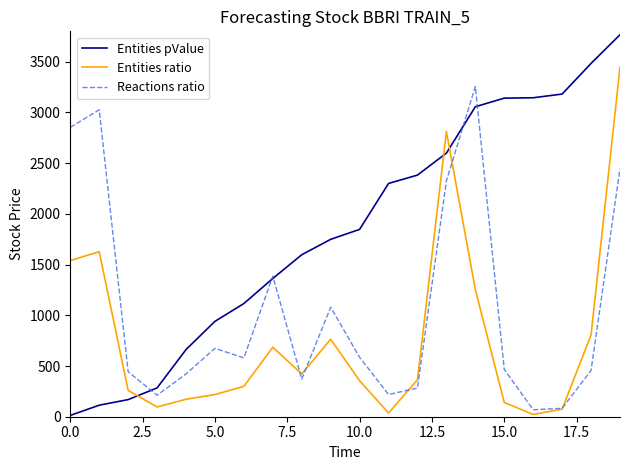

Which series has the largest total across all categories?

Entities pValue